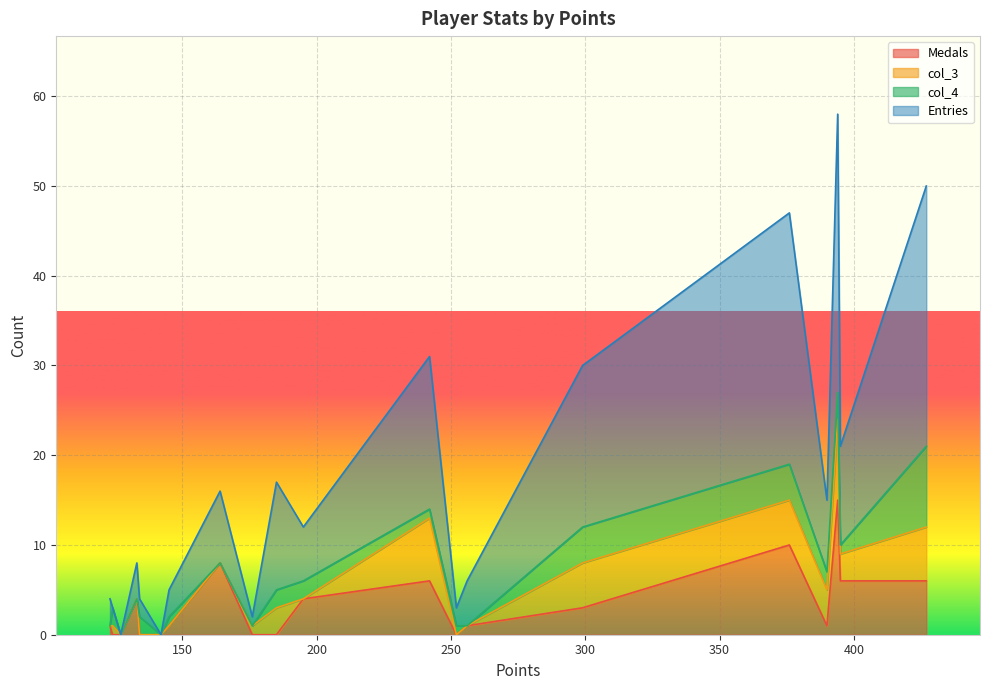

True or false: Medals and Entries cross at least once.

False